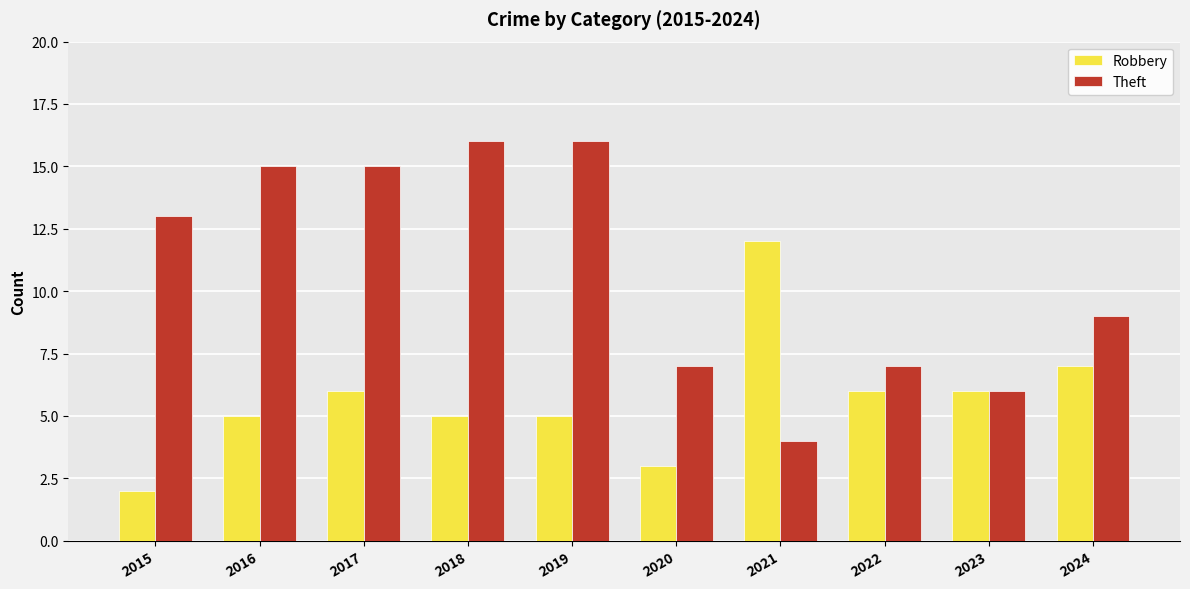

What is the difference between the second highest and minimum values in the Theft series?

12